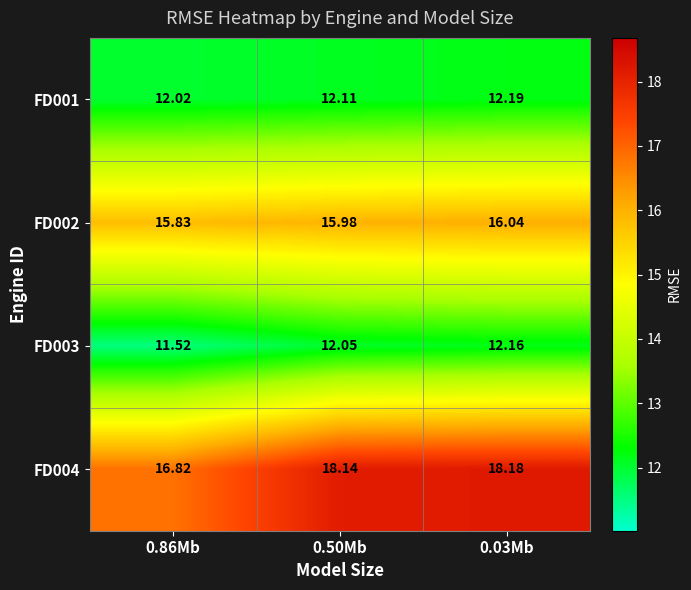

Count the number of data series in this chart.

4